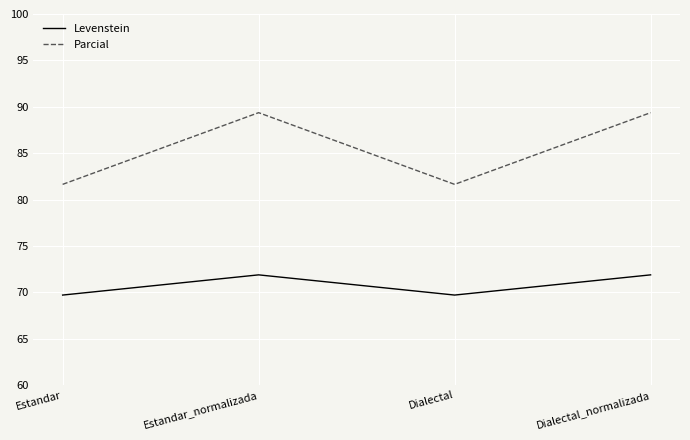

The Parcial series shows 89.4 at Estandar_normalizada. True or false?

True